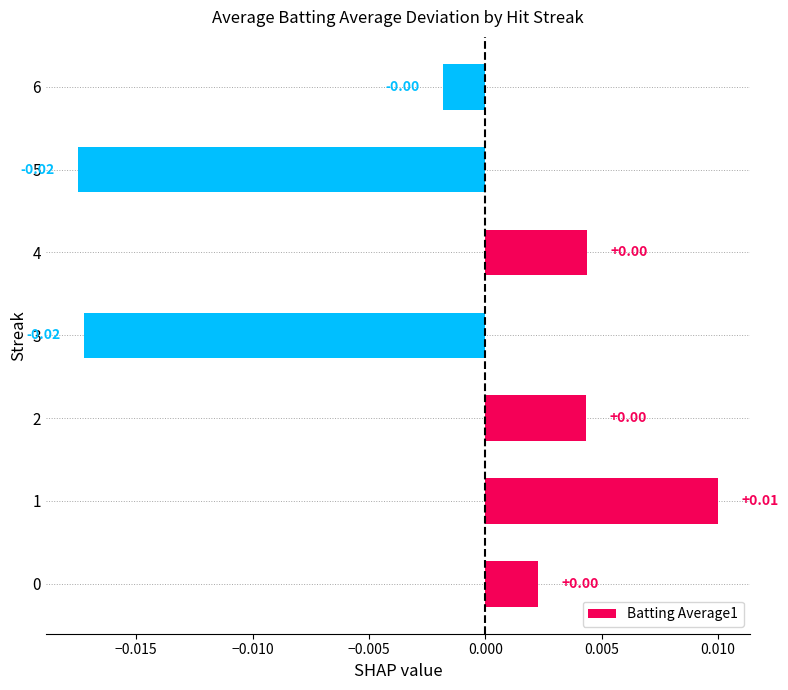

How many values are below 0?

3